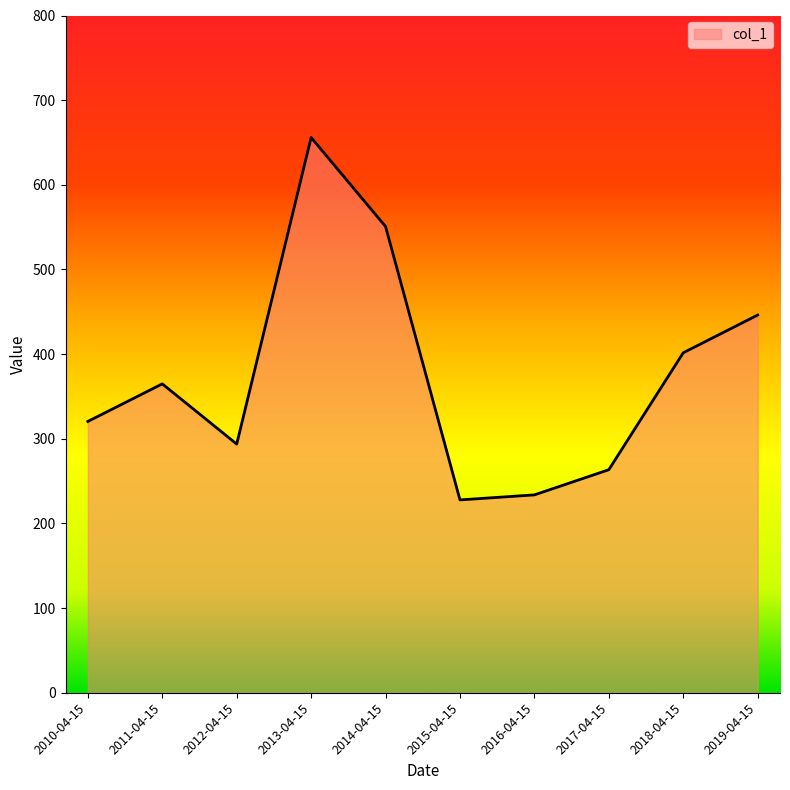

What is the change in value from 2012-04-15 to 2019-04-15?

+152.4